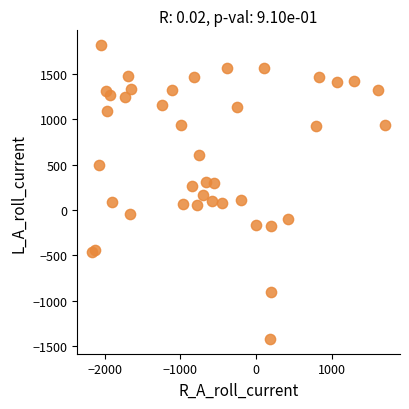

What is the range of X values (max minus min)?

3870.9